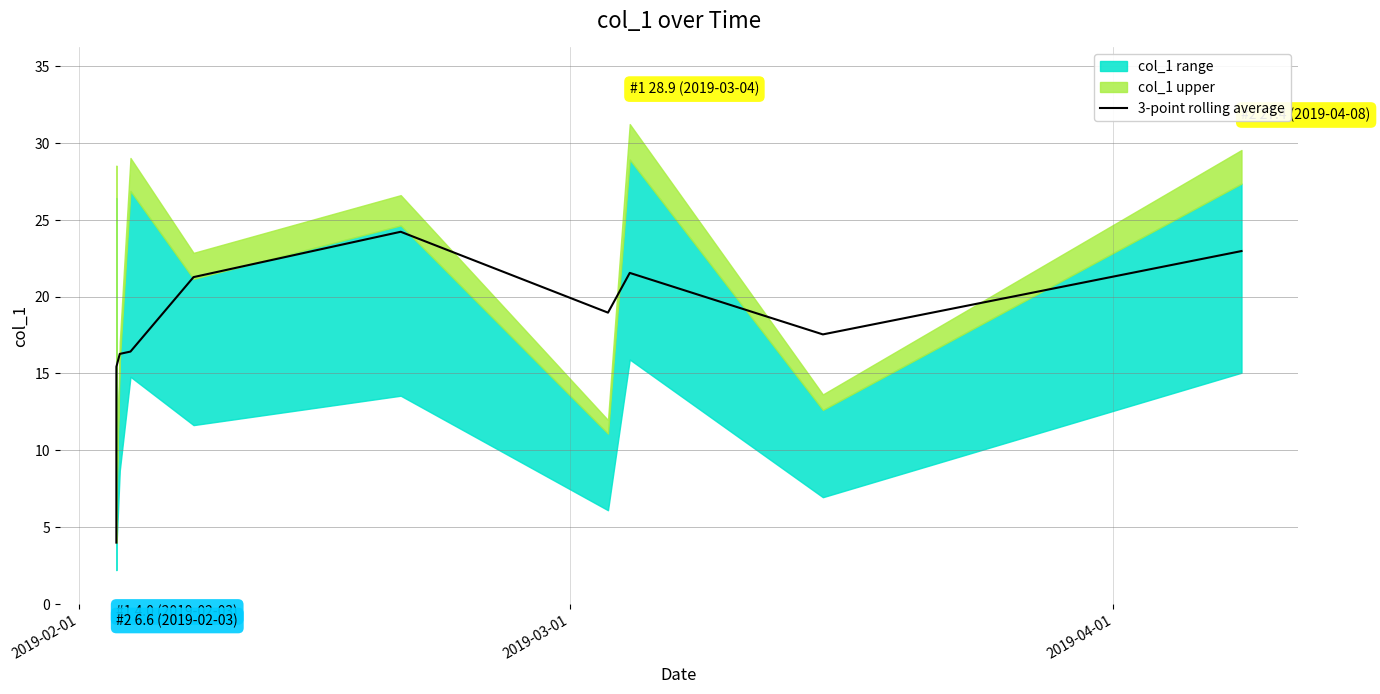

Is it true that the value at 4 is 21.5?

False